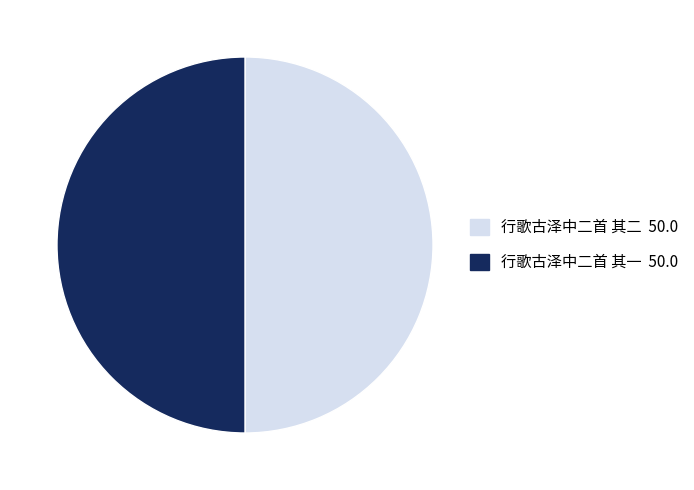

The 行歌古泽中二首 其一 slice represents 50% of the pie. True or false?

True